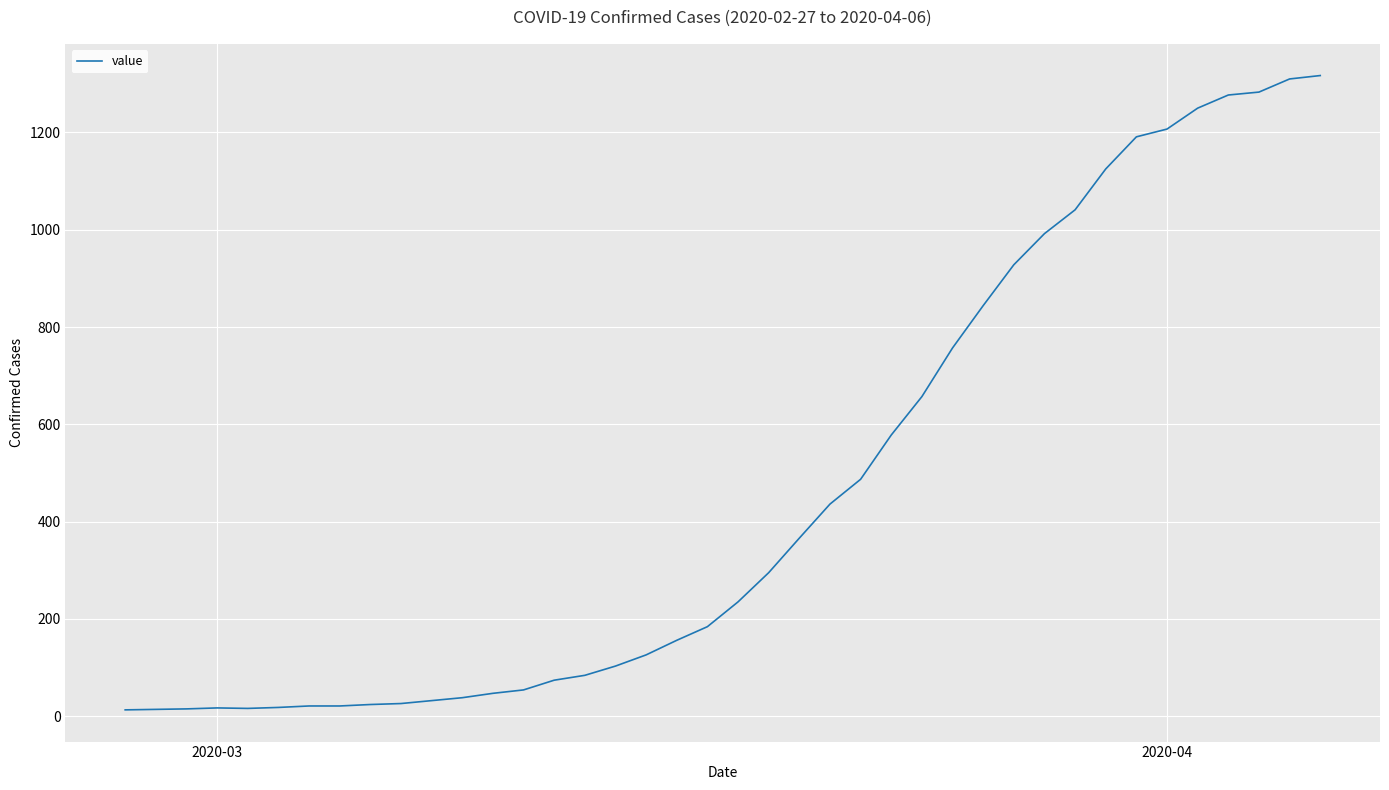

What is the maximum value shown in the chart?

1317